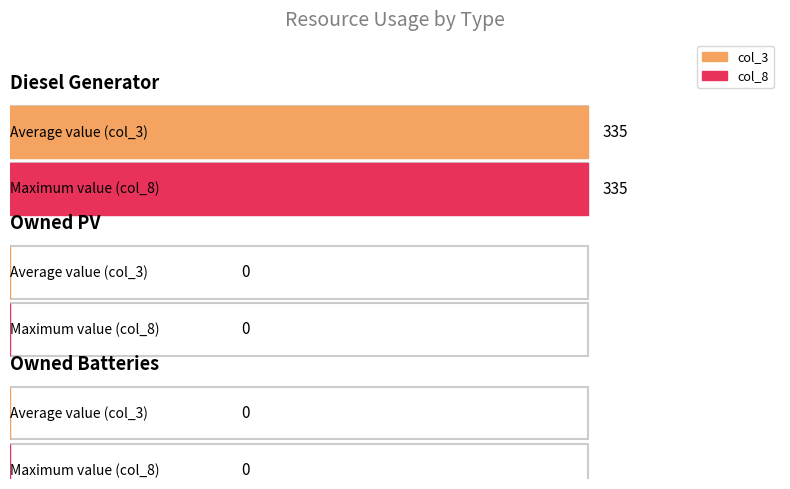

At which label does col_3 reach its peak?

Diesel Generator